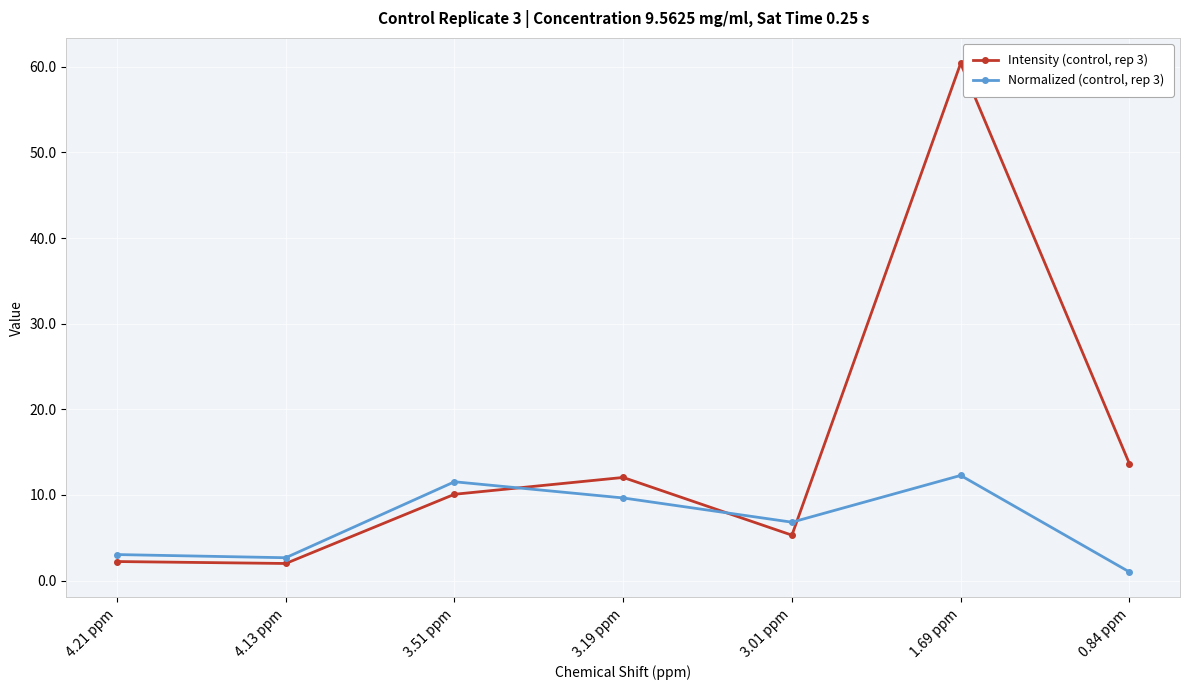

Which series ends up on top after the final intersection of Intensity (control, rep 3) and Normalized (control, rep 3)?

Intensity (control, rep 3)